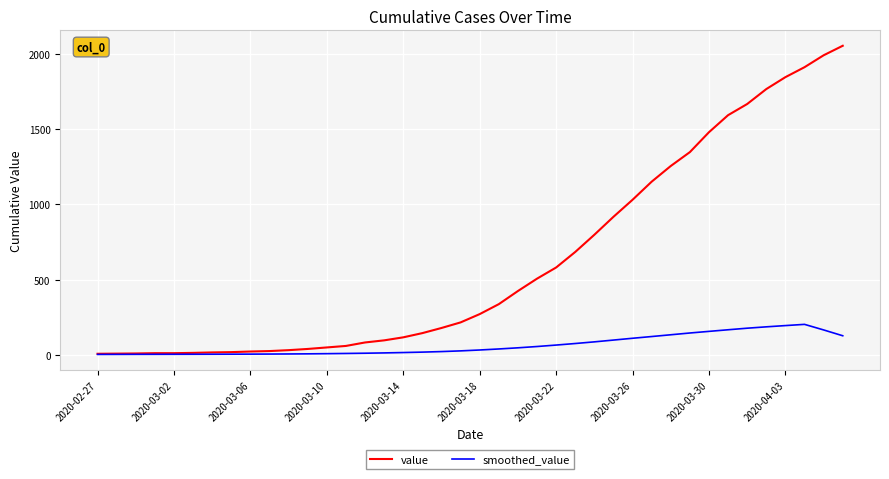

What is the greatest value displayed?

2052.0